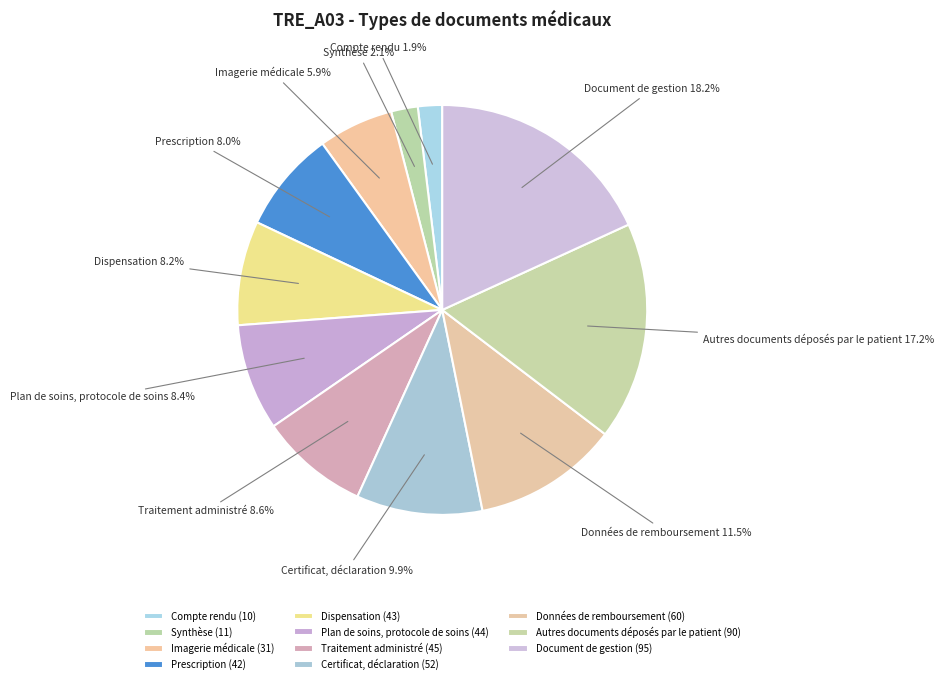

Does Plan de soins, protocole de soins account for over 50% of the chart?

No